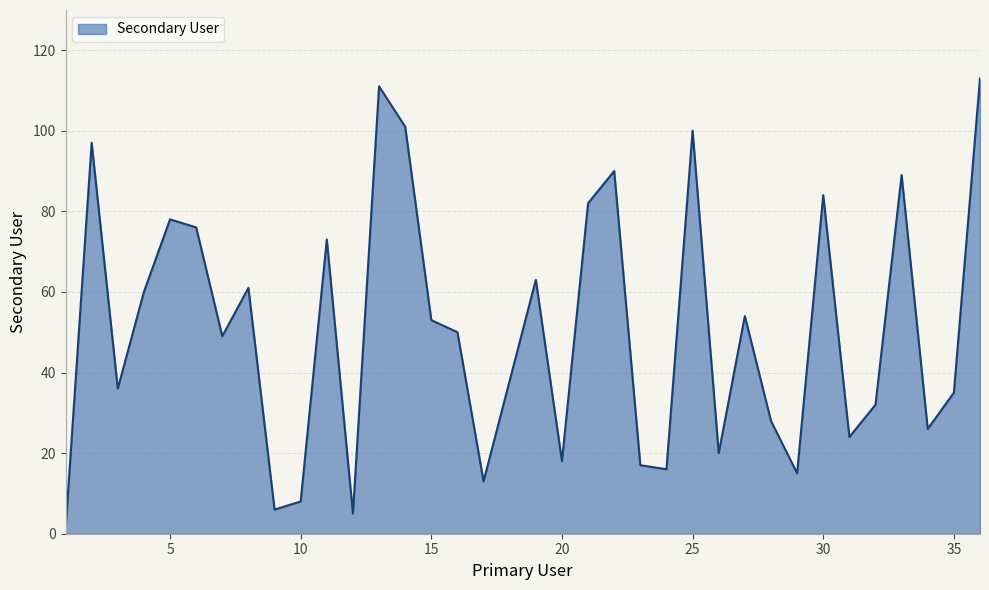

How many interior local valleys (lower than both neighbors) does the data have?

11